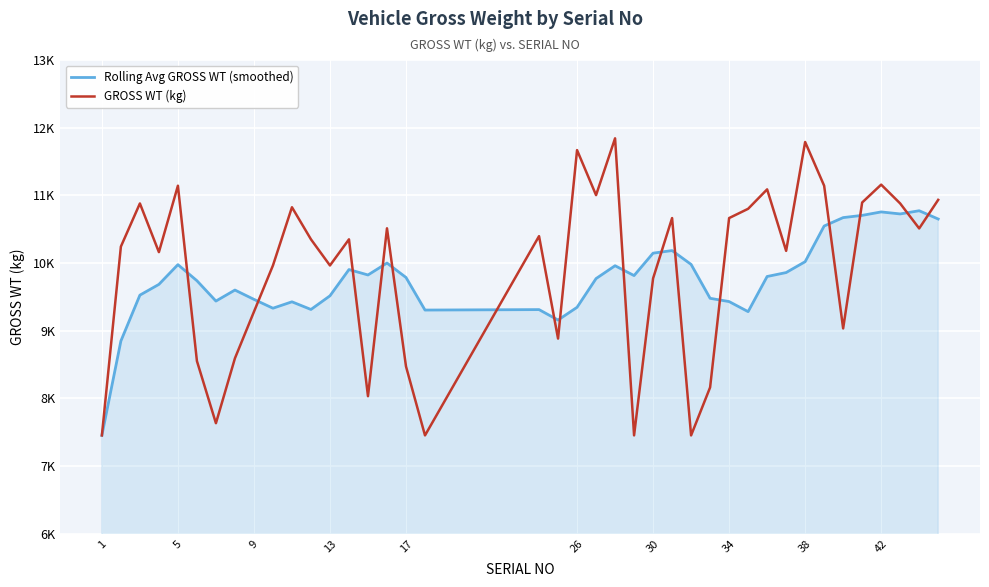

At which label does GROSS WT (kg) reach its minimum?

1